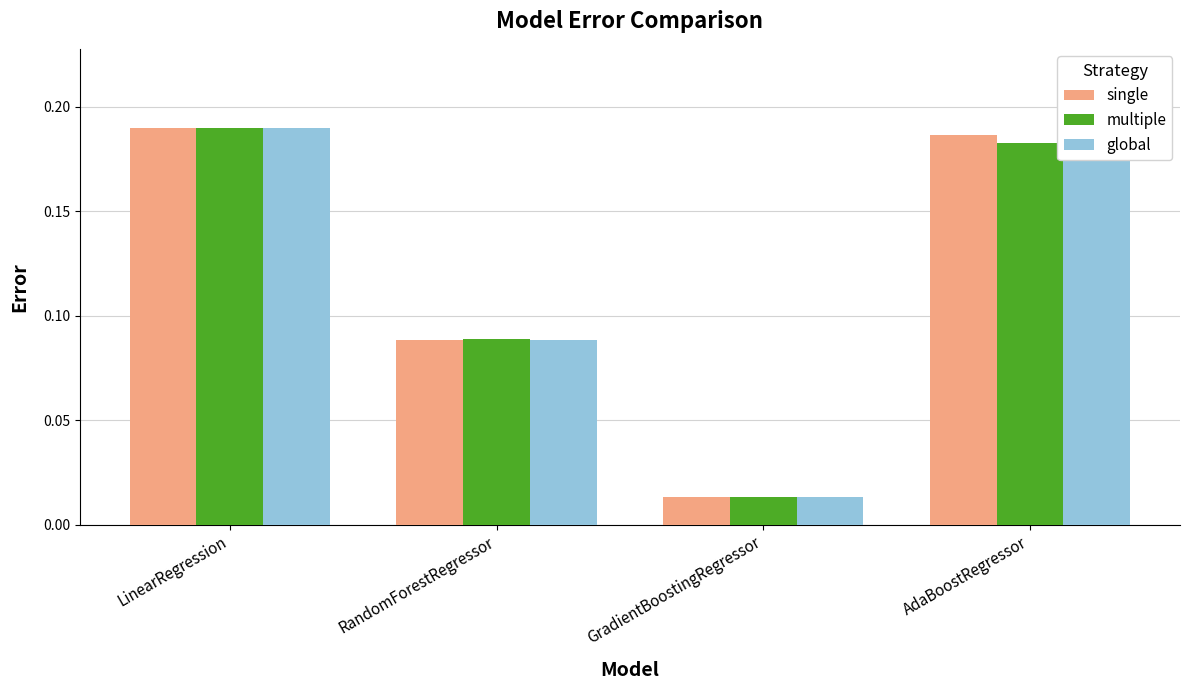

What is the sum of all single values?

0.5